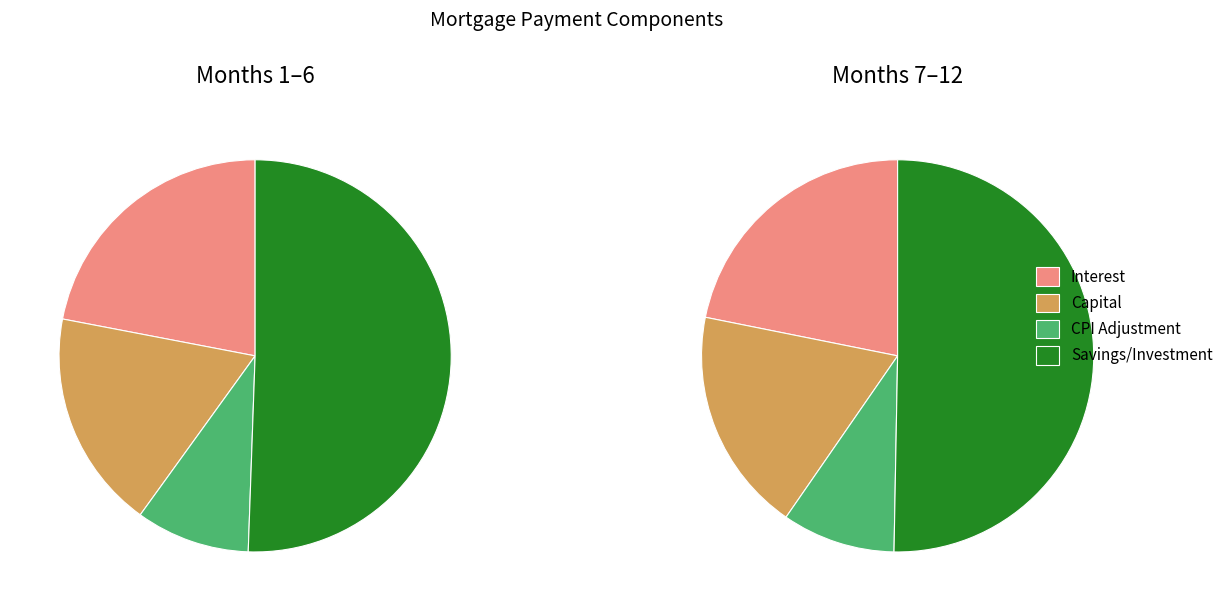

Is it true that Month 2 is 15% of the pie?

False